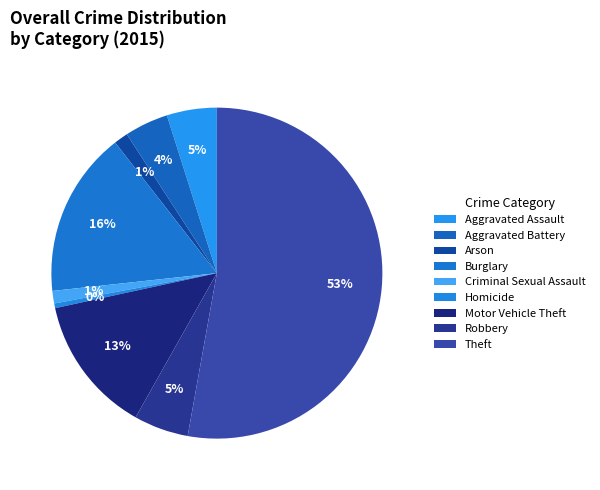

What percentage is the Aggravated Assault slice, to the nearest percent?

5%